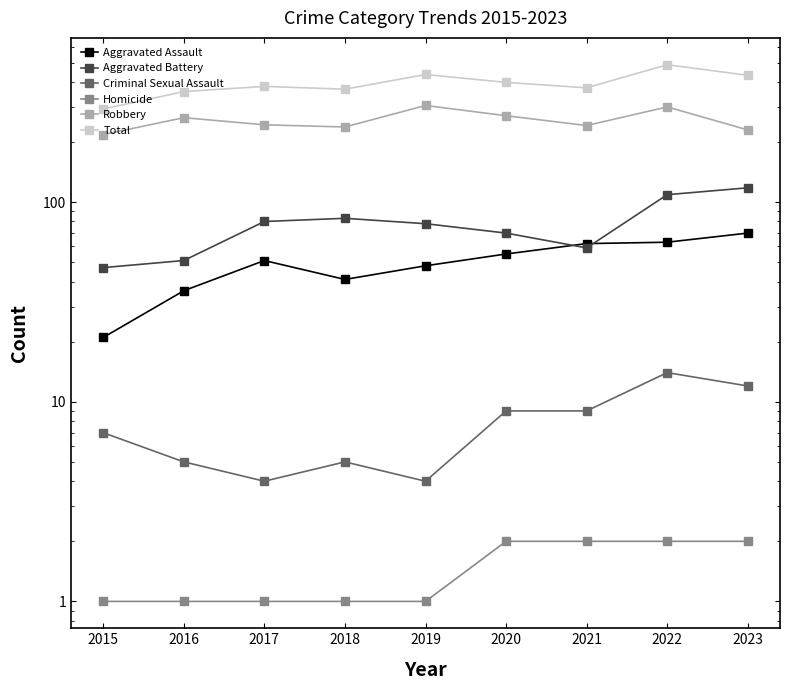

How many times do Aggravated Assault and Aggravated Battery cross each other?

2